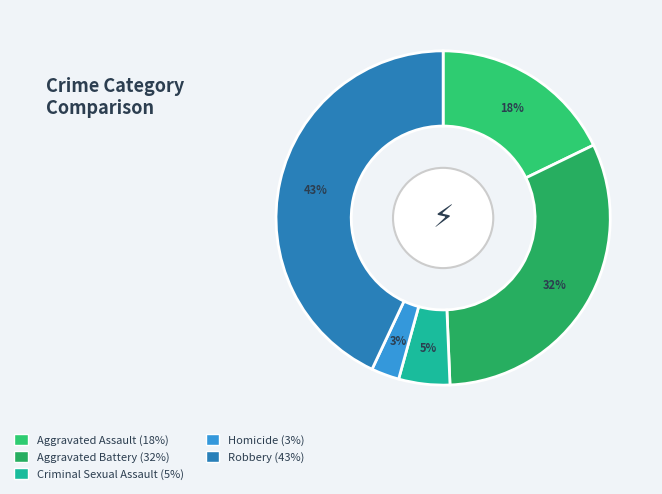

Between Criminal Sexual Assault and Robbery, which is larger?

Robbery